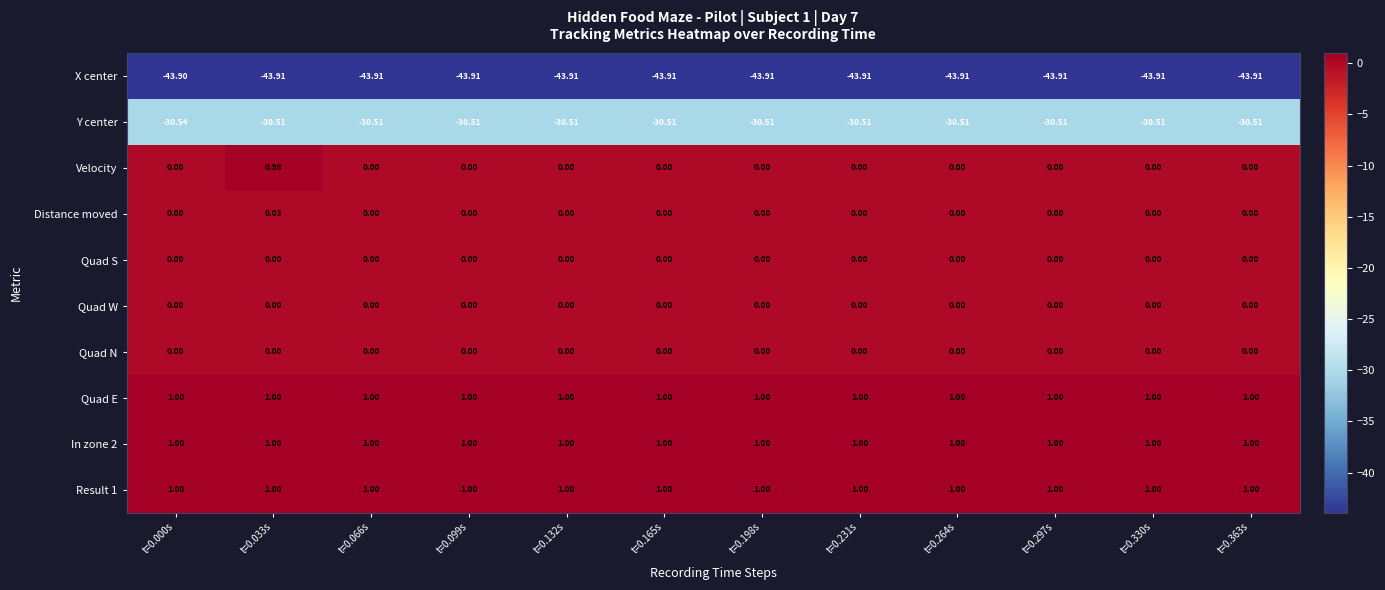

Which series has the largest range (max minus min)?

Velocity